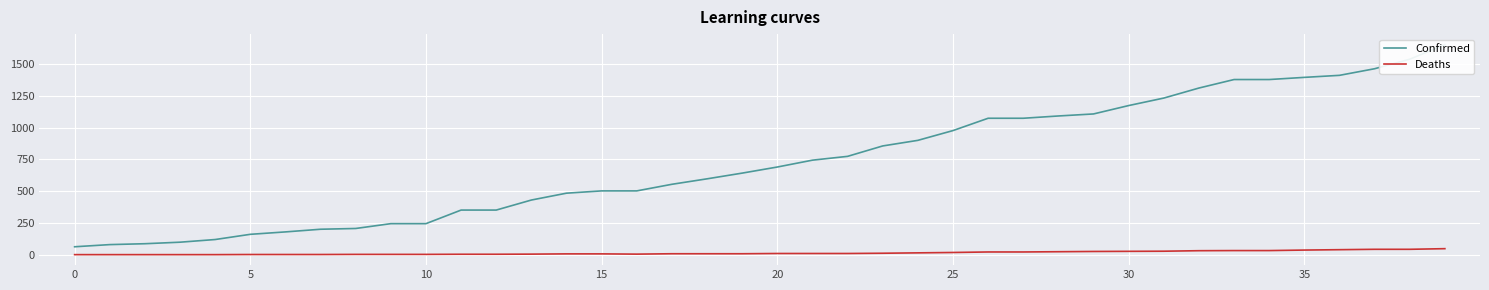

Between 8 and 11, which is larger?

11